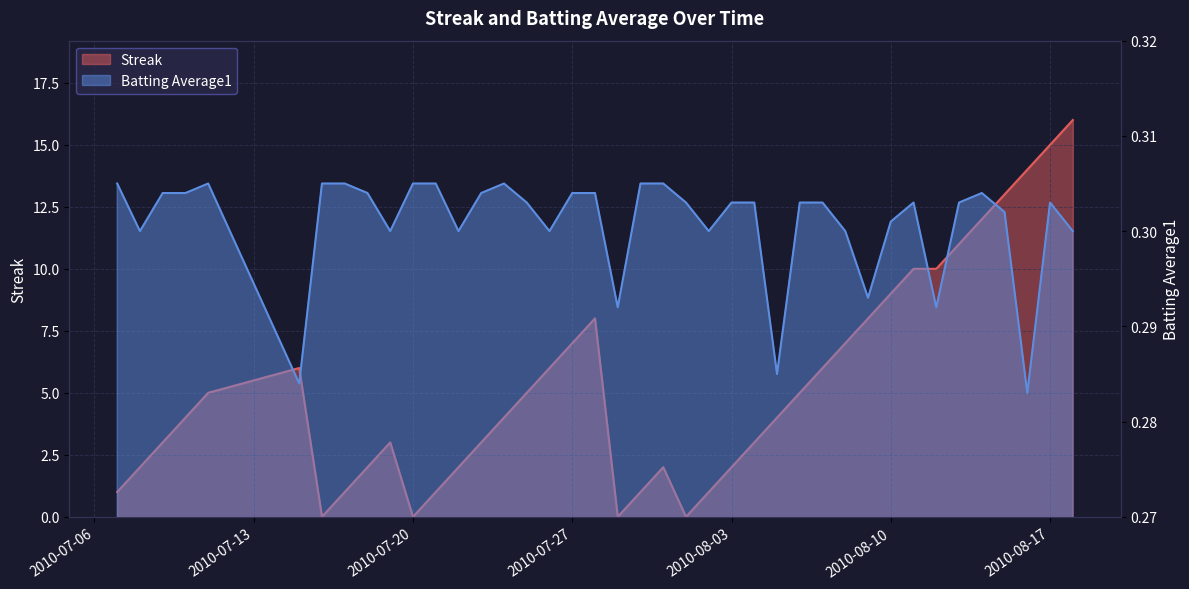

At 2010-07-07, list the series in order from smallest to largest.

Batting Average1, Streak